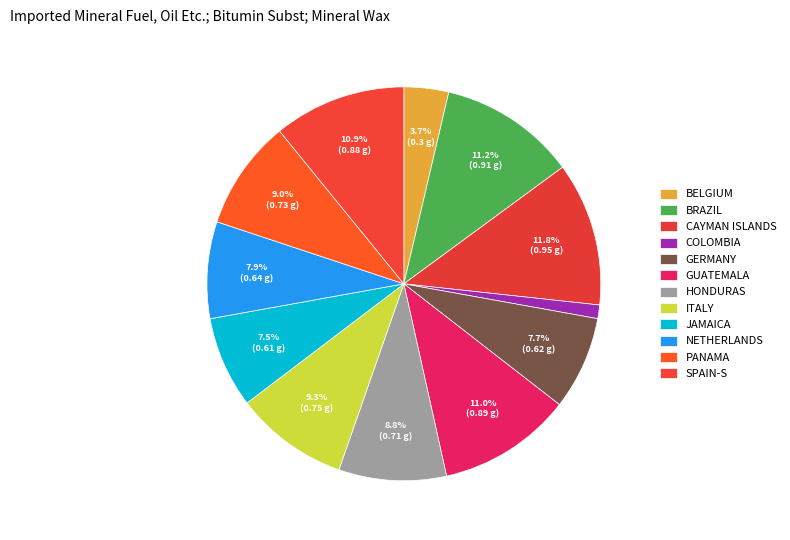

How many slices are in this pie chart?

12